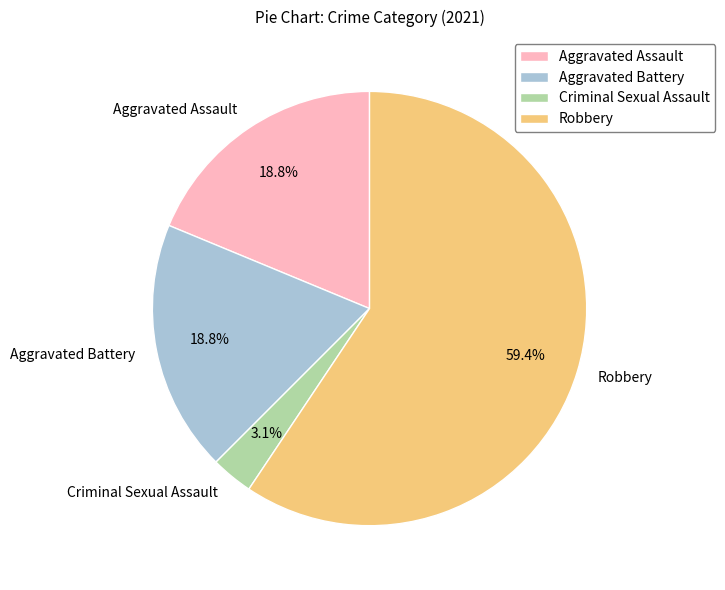

Does Aggravated Assault represent more than half of the total?

No